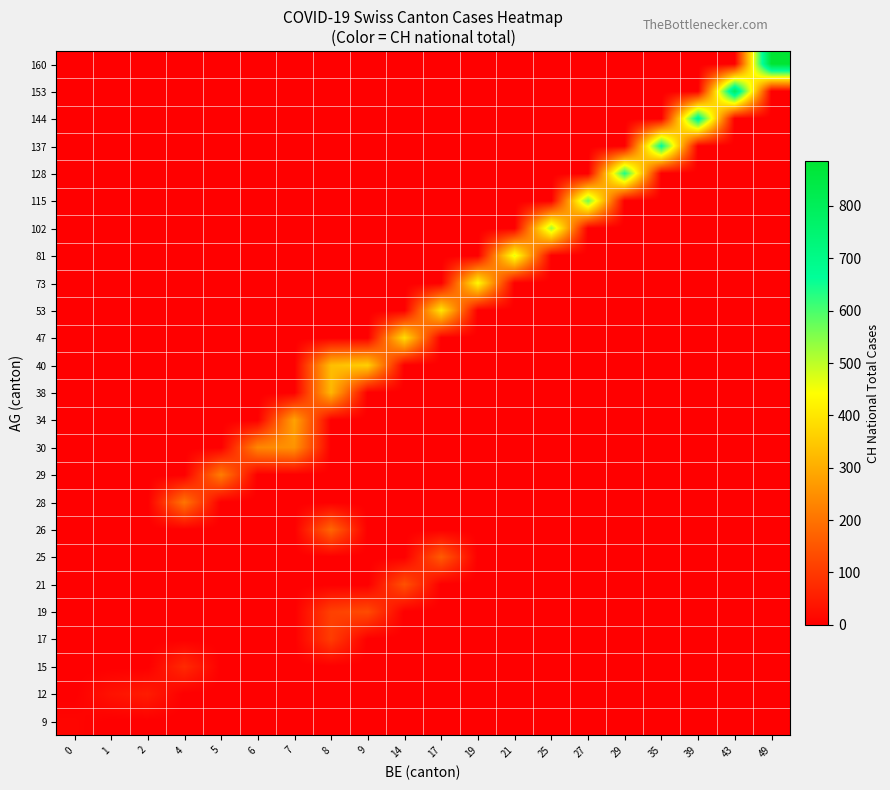

What is the difference between the highest and lowest values at 49?

885